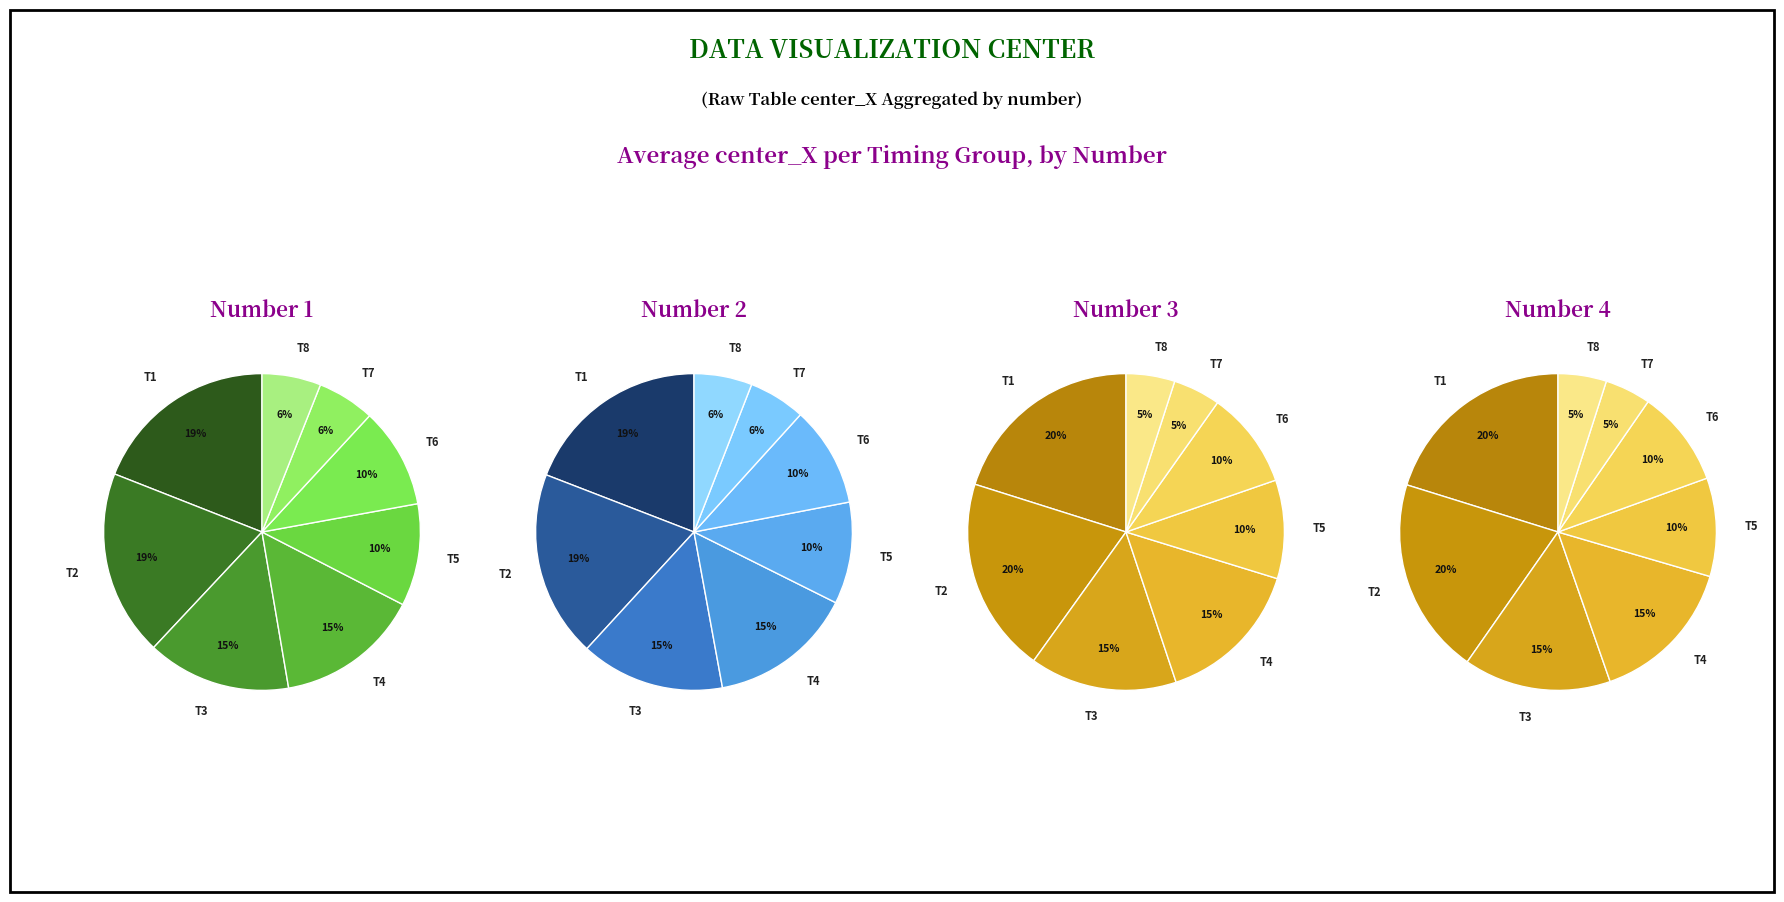

How many slices are in this pie chart?

8